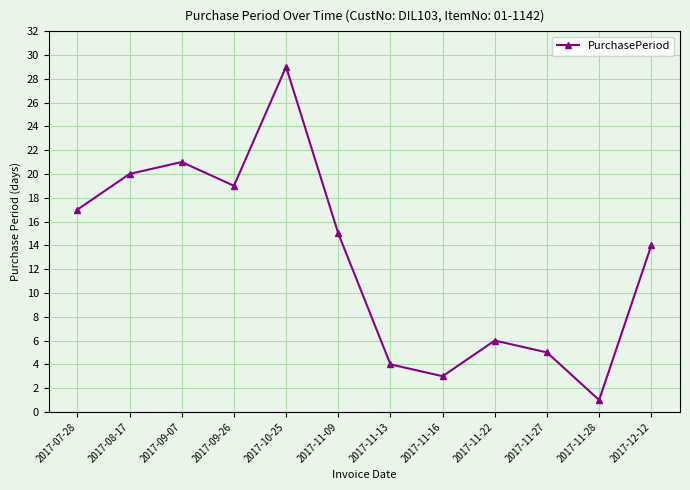

Approximately how many times larger is the value at 2017-11-27 compared to 2017-11-16?

1.7